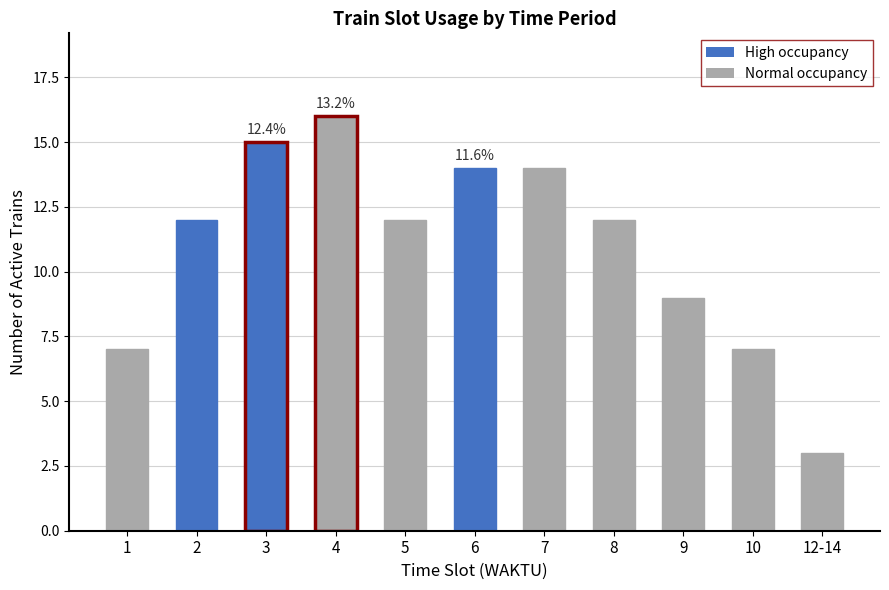

Reading left to right, list all the values displayed in this chart.

7	12	15	16	12	14	14	12	9	7	3